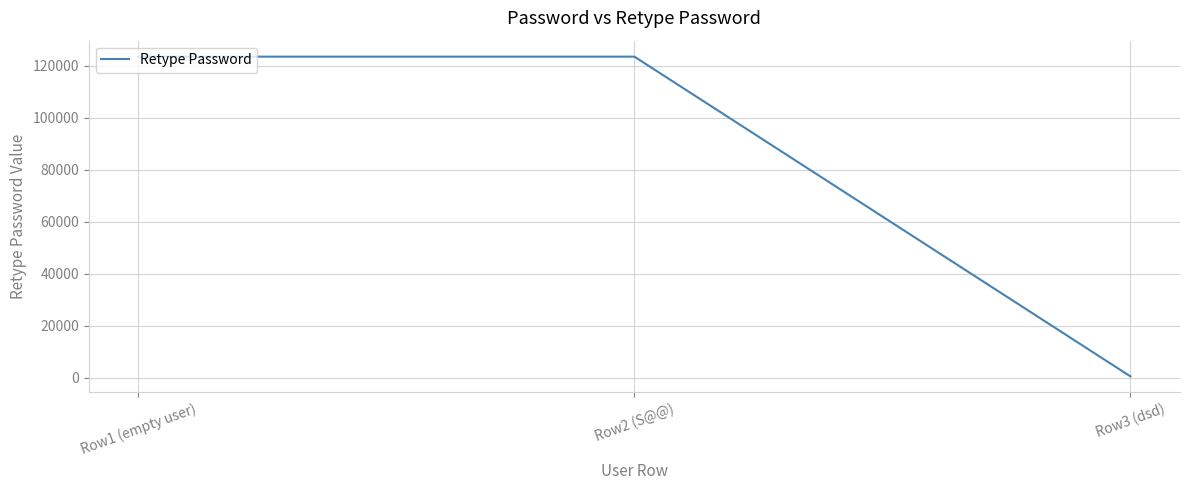

Reading right to left, transcribe all the data shown in this chart.

456	123456	123456